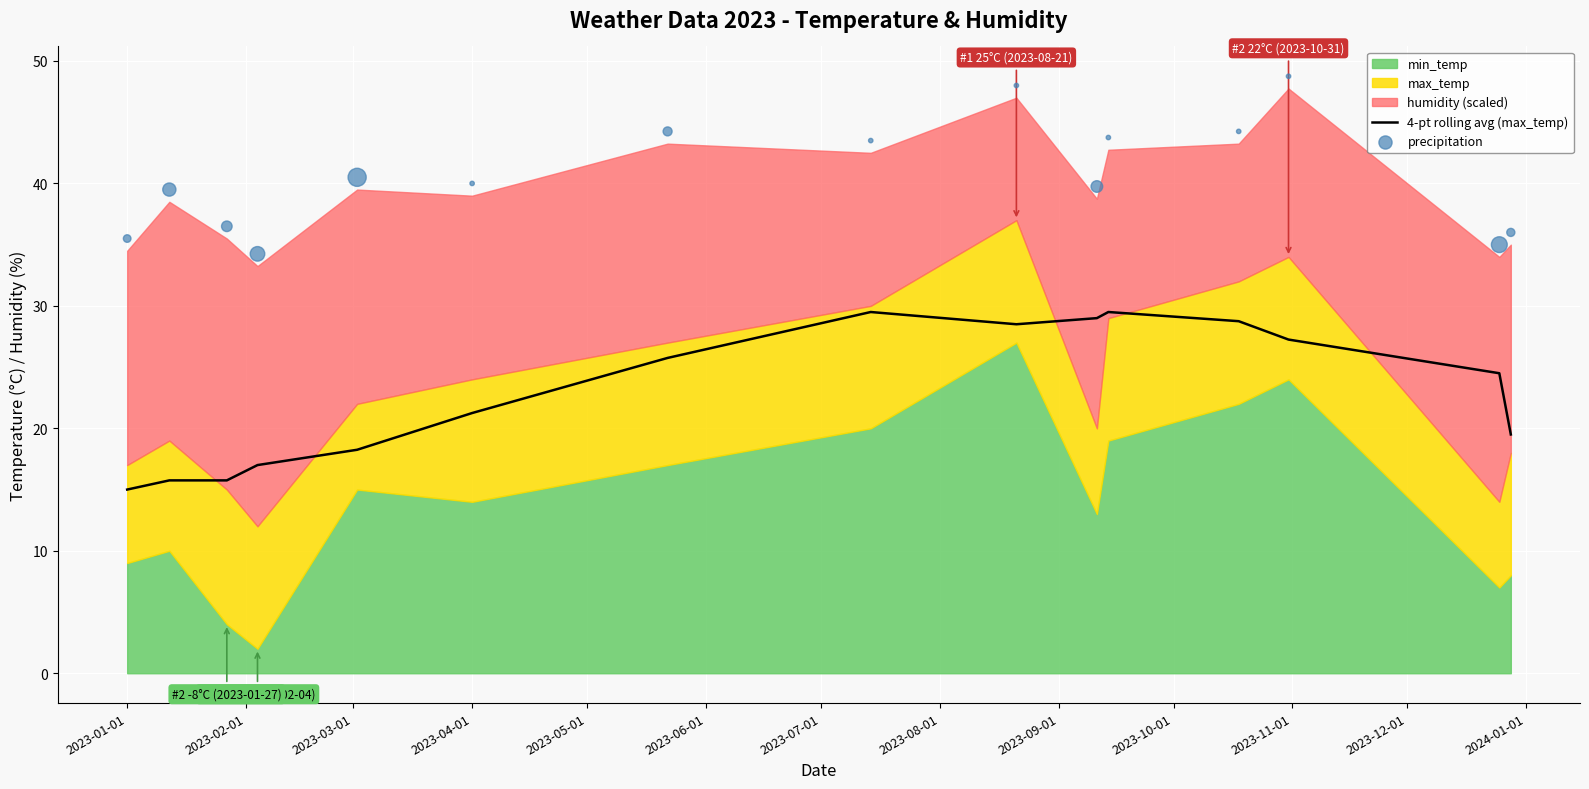

At which label is 4-pt rolling avg (max_temp) closest to 22?

2023-04-01